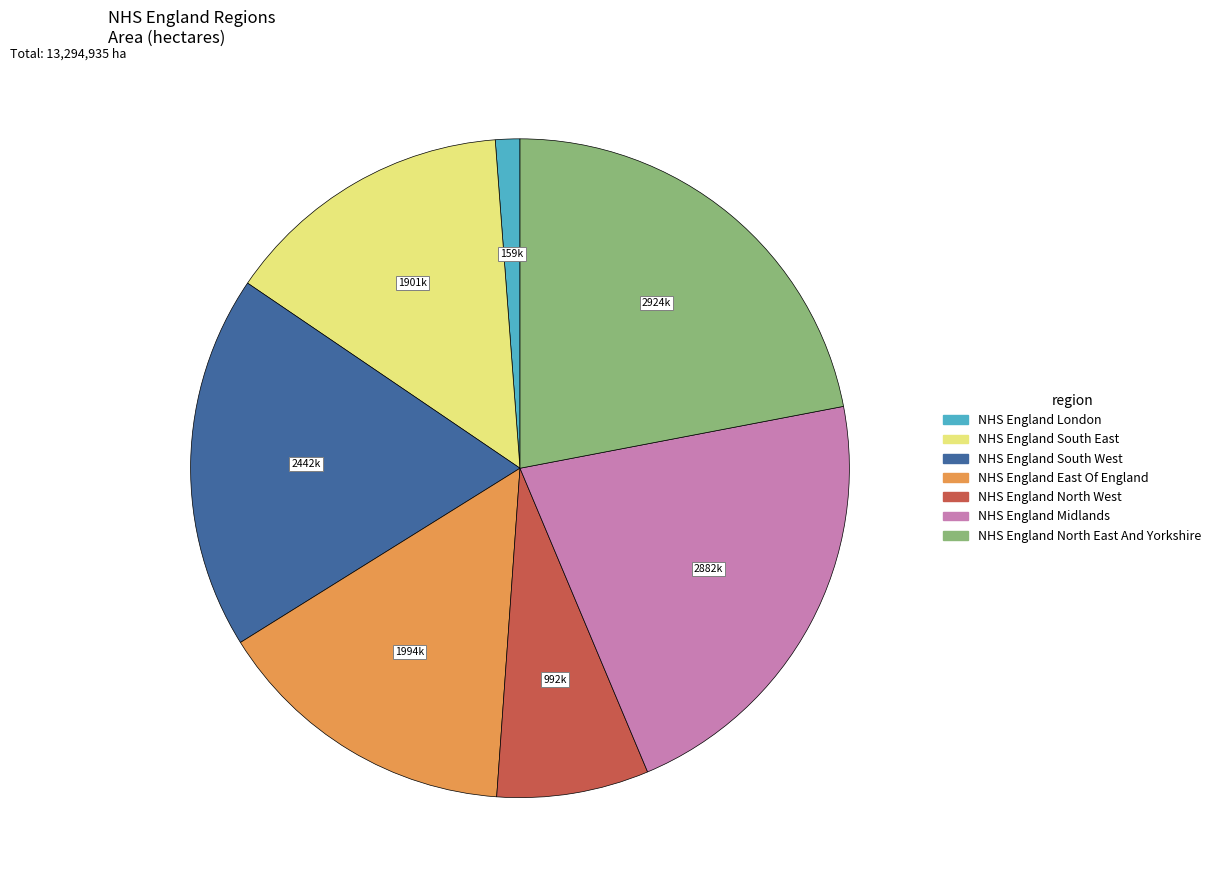

What is the ratio of the value at NHS England South West to the value at NHS England South East?

1.3